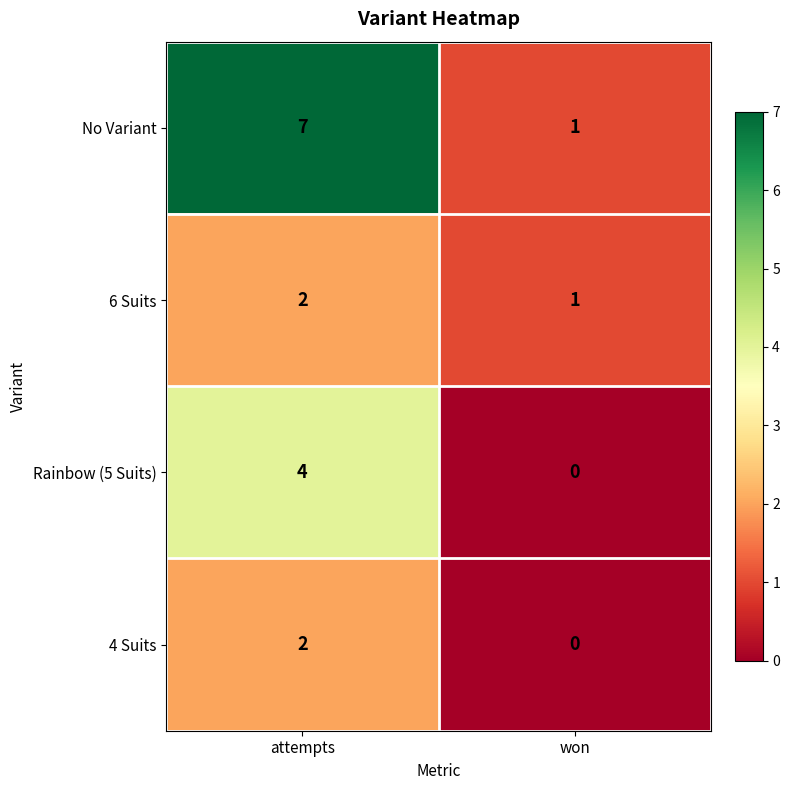

Is it true that No Variant equals 5 at attempts?

False